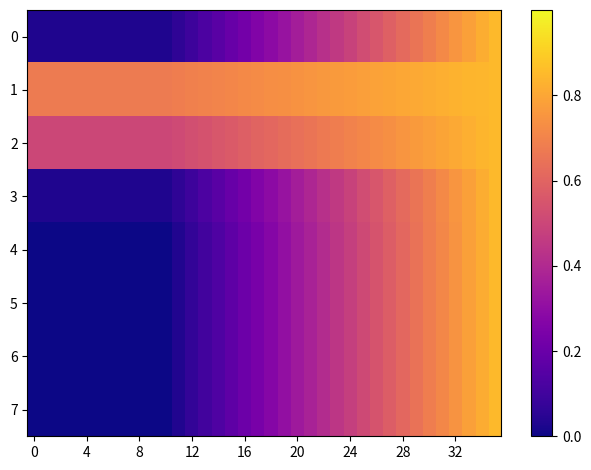

What is the greatest value displayed?

0.8